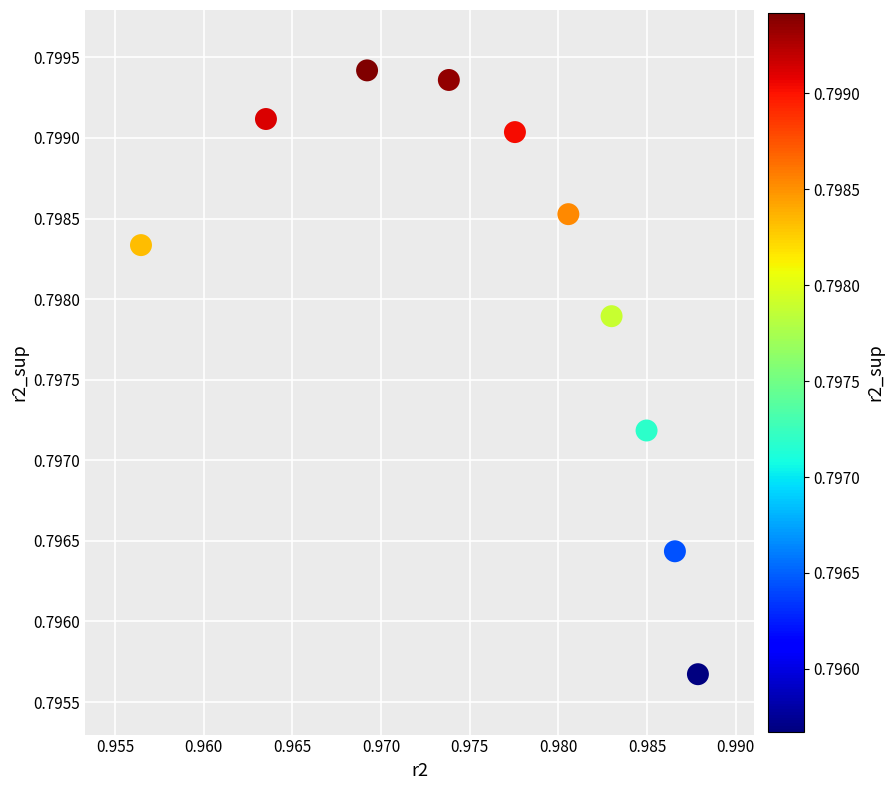

What is the average X value?

1.0